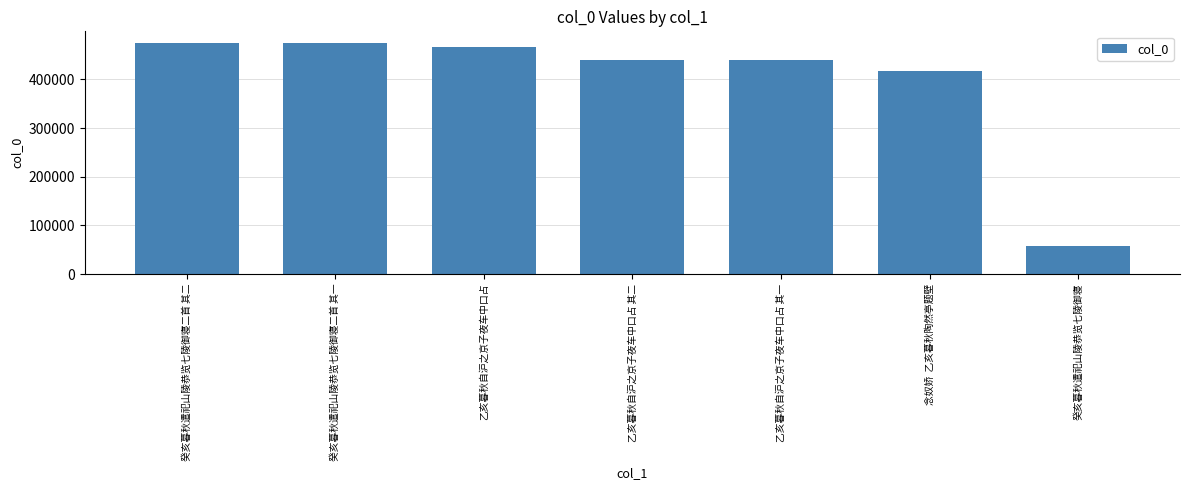

What is the label of the 5th bar from the left?

乙亥暮秋自沪之京子夜车中口占 其一